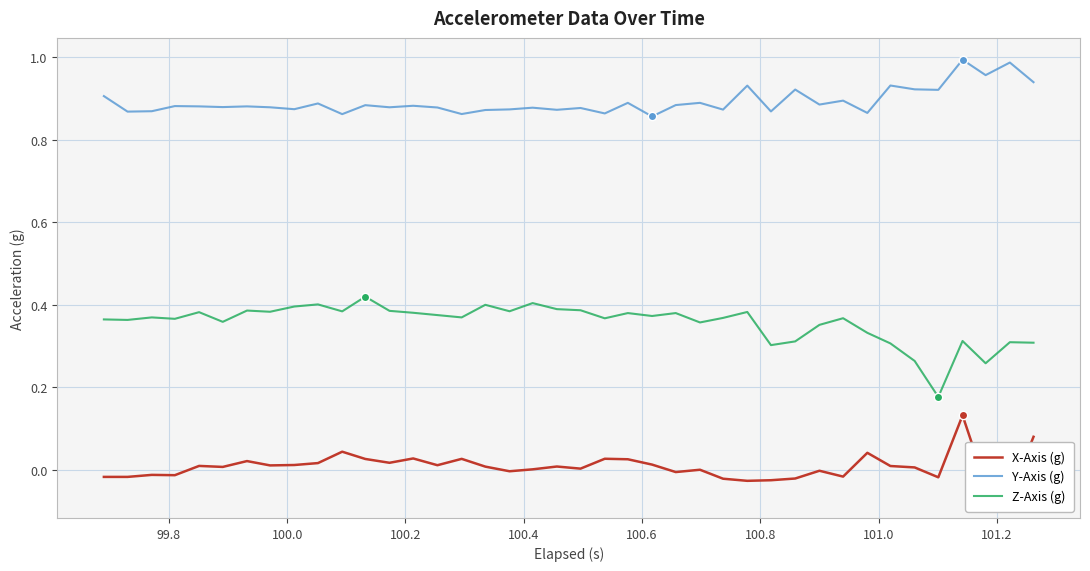

How many lines are shown in the chart?

3